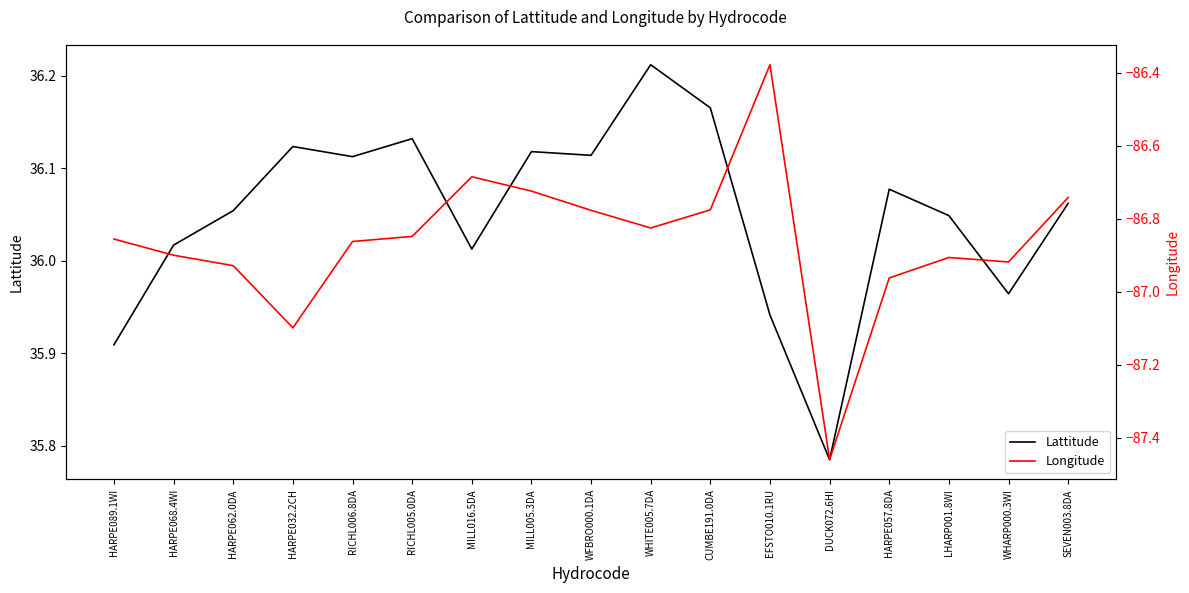

Where is the first local maximum for Lattitude?

HARPE032.2CH